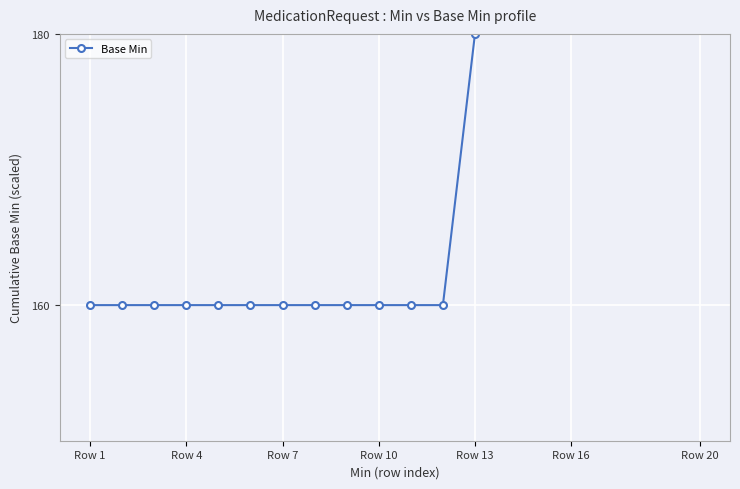

What is the minimum value shown in the chart?

160